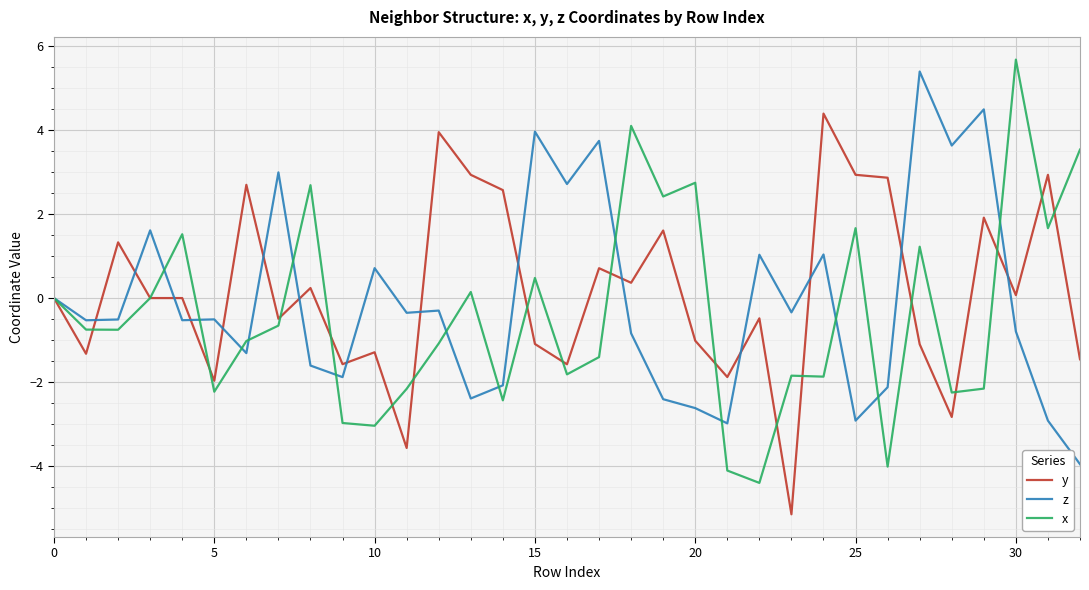

What is the highest value of the x series?

5.7